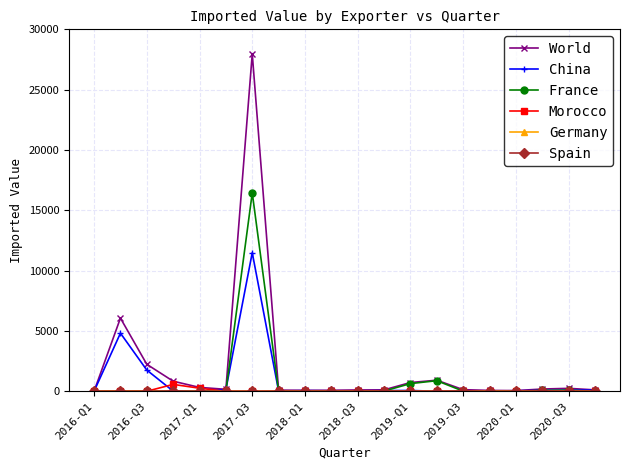

Which series has the largest range (max minus min)?

World